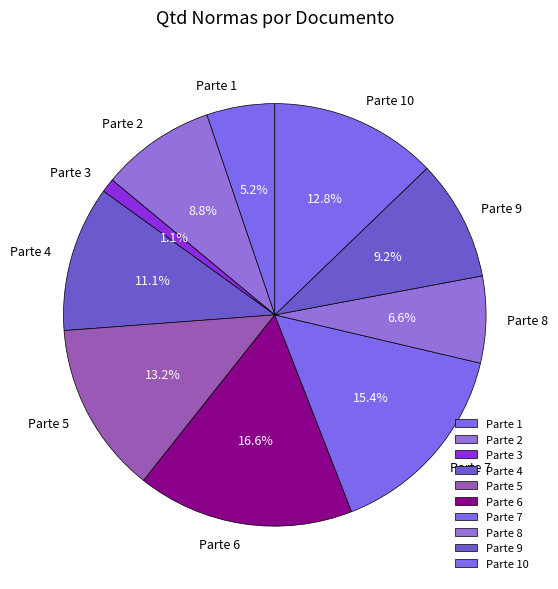

Which slice is the largest?

Parte 6